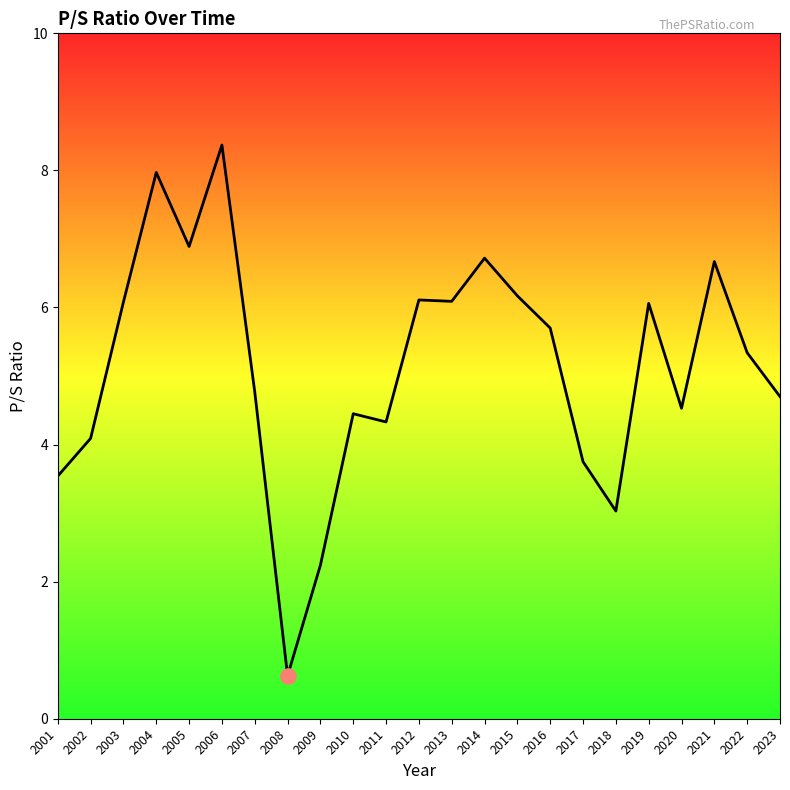

What is the change in value from 2017 to 2022?

+1.6